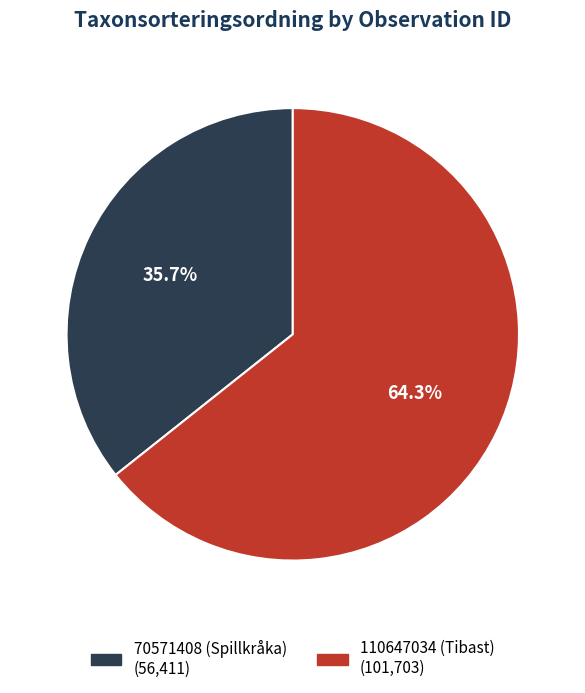

To the nearest percent, what portion does 70571408 (Spillkråka) represent?

36%